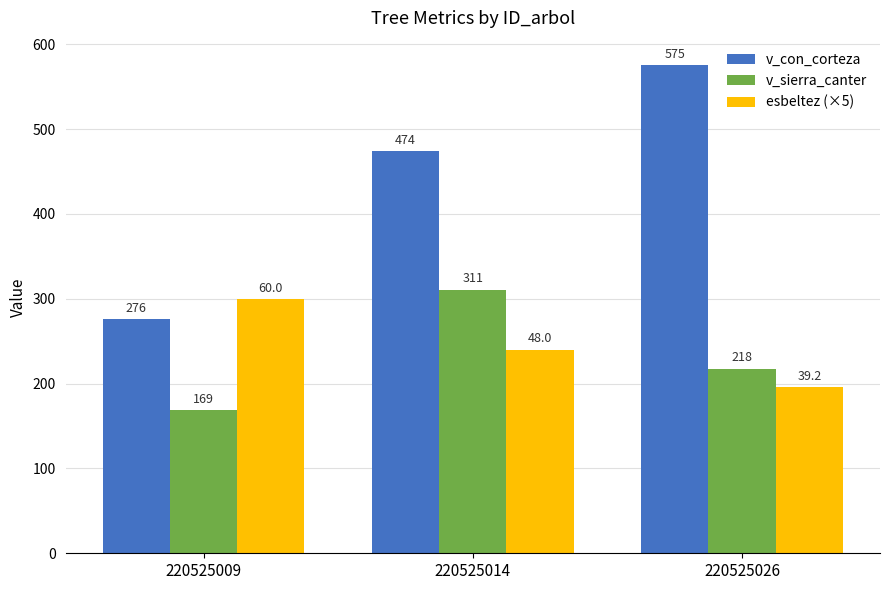

Which series has the largest total across all categories?

v_con_corteza